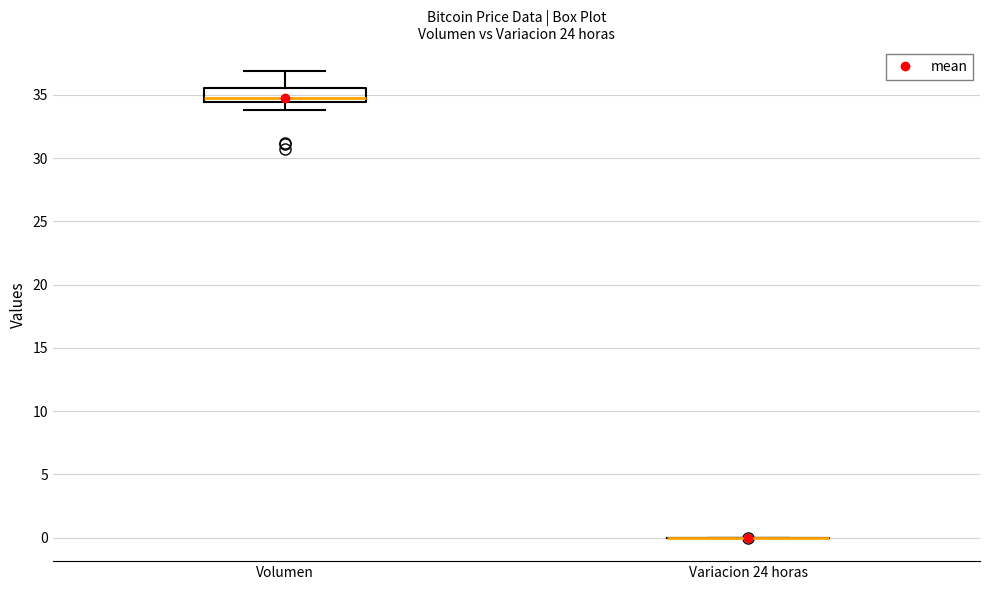

Reading left to right, transcribe this box plot: for each box, give where its median line is, the range the box spans, and where its two whiskers end, as read against the y-axis. The values are not printed on the chart, so give them approximately, as read against the axis.

Volumen: median 35.0, box 34.5 to 35.5, whiskers 34.0 to 37.0
Variacion 24 horas: box collapsed to a line at 0.0, whiskers 0.0 to 0.0